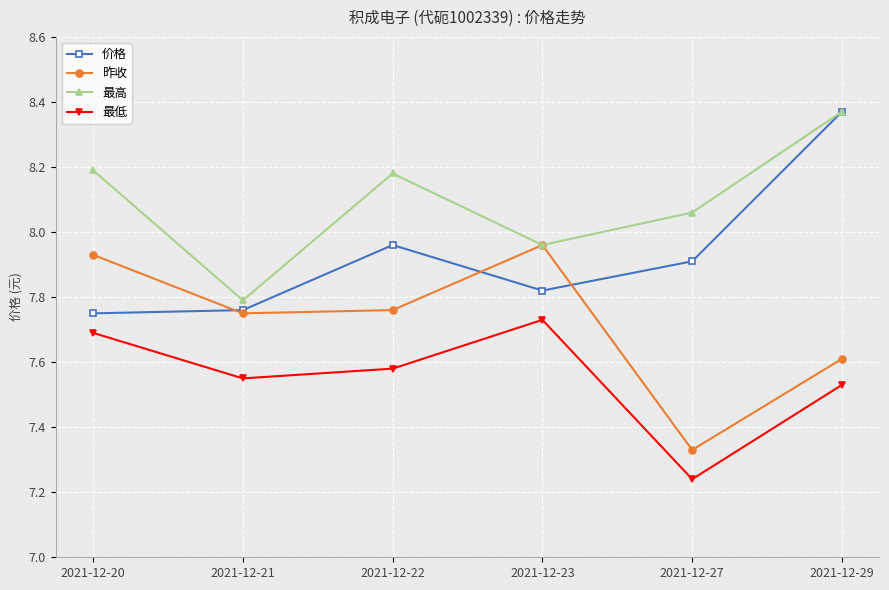

True or false: 价格 and 最低 cross at least once.

False